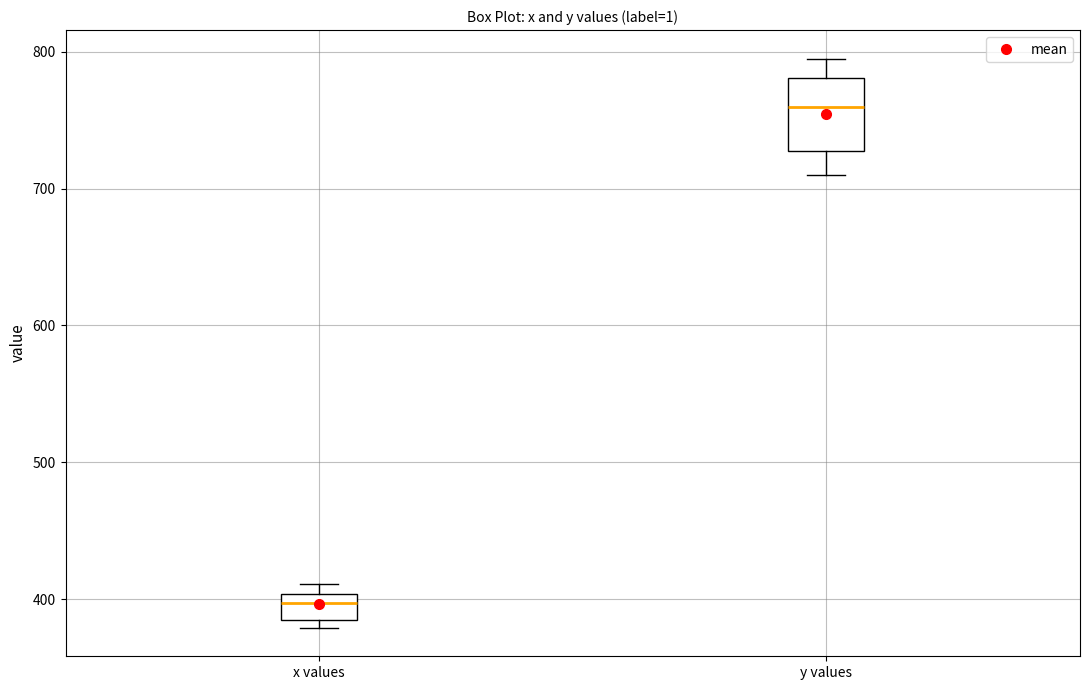

Comparing the boxes themselves (not the whiskers), which one is the tallest?

y values